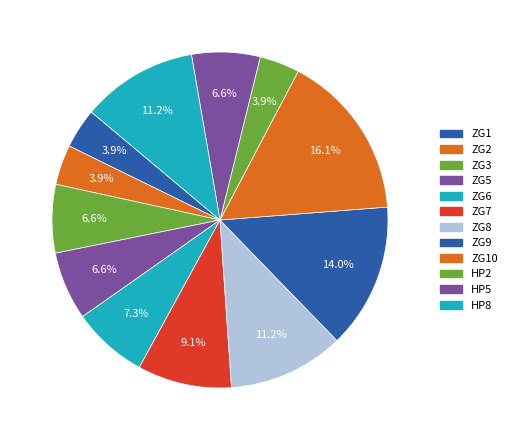

To the nearest percent, what is the combined percentage of ZG7 and ZG9?

23%